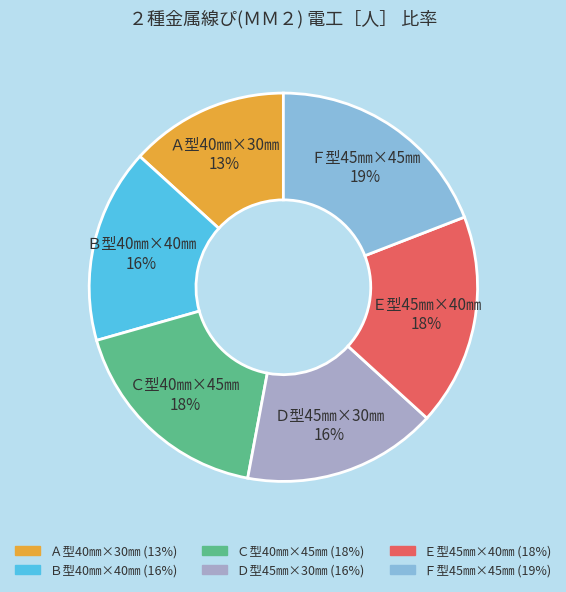

Which has a higher value, Ｄ型45㎜×30㎜ 16% or Ａ型40㎜×30㎜ 13%?

Ｄ型45㎜×30㎜ 16%